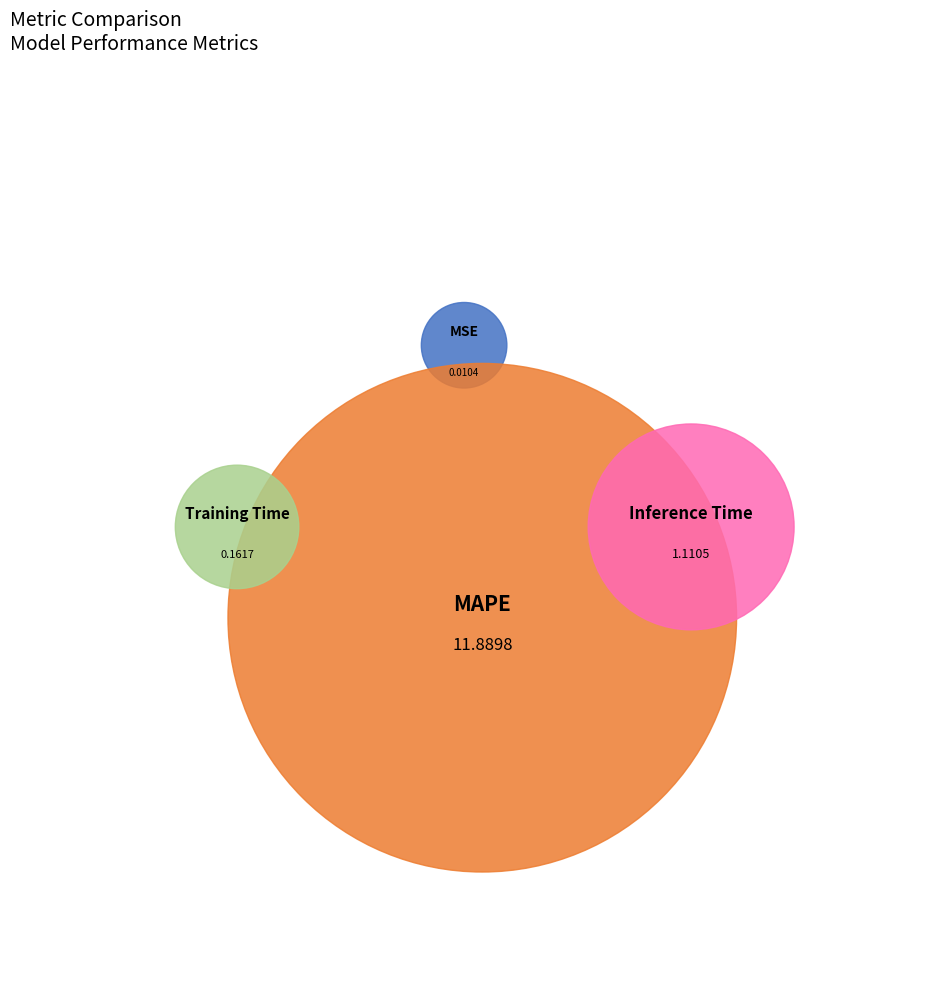

How many slices are in this pie chart?

4